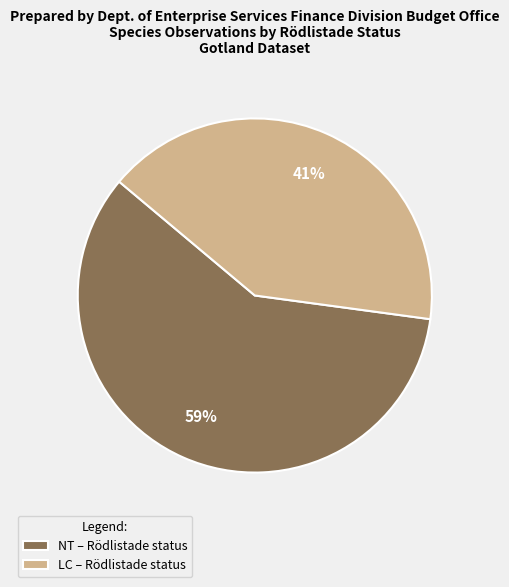

Is it true that LC is 5% of the pie?

False